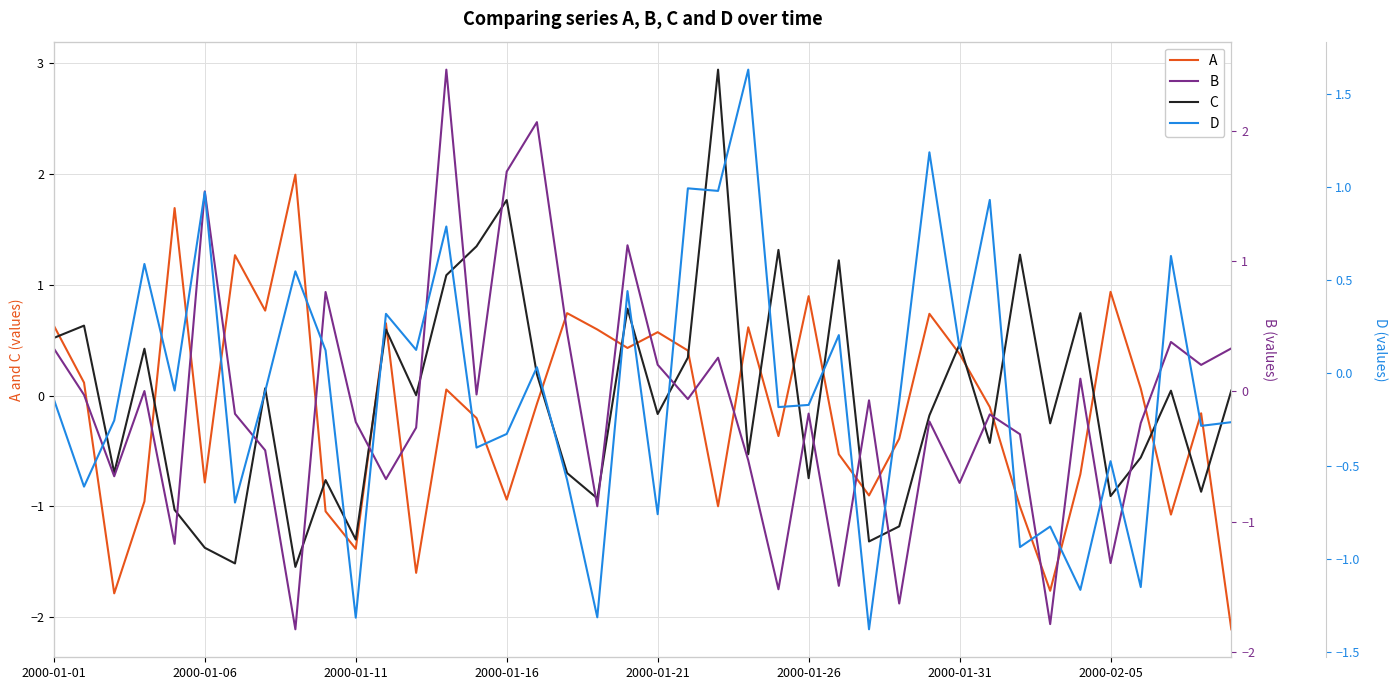

Does the chart have visible grid lines?

Yes